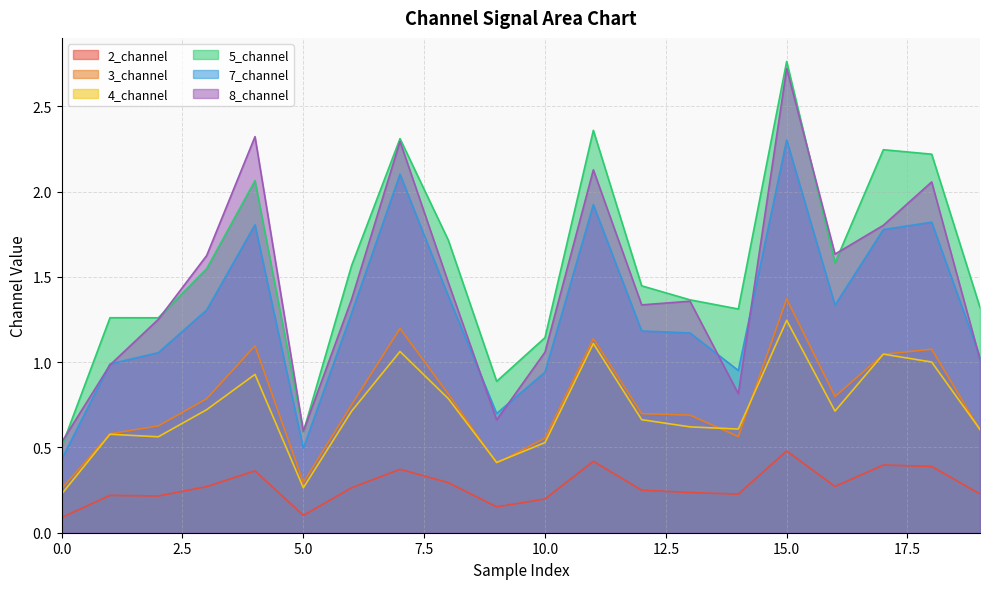

At how many categories does at least one series exceed 2?

6